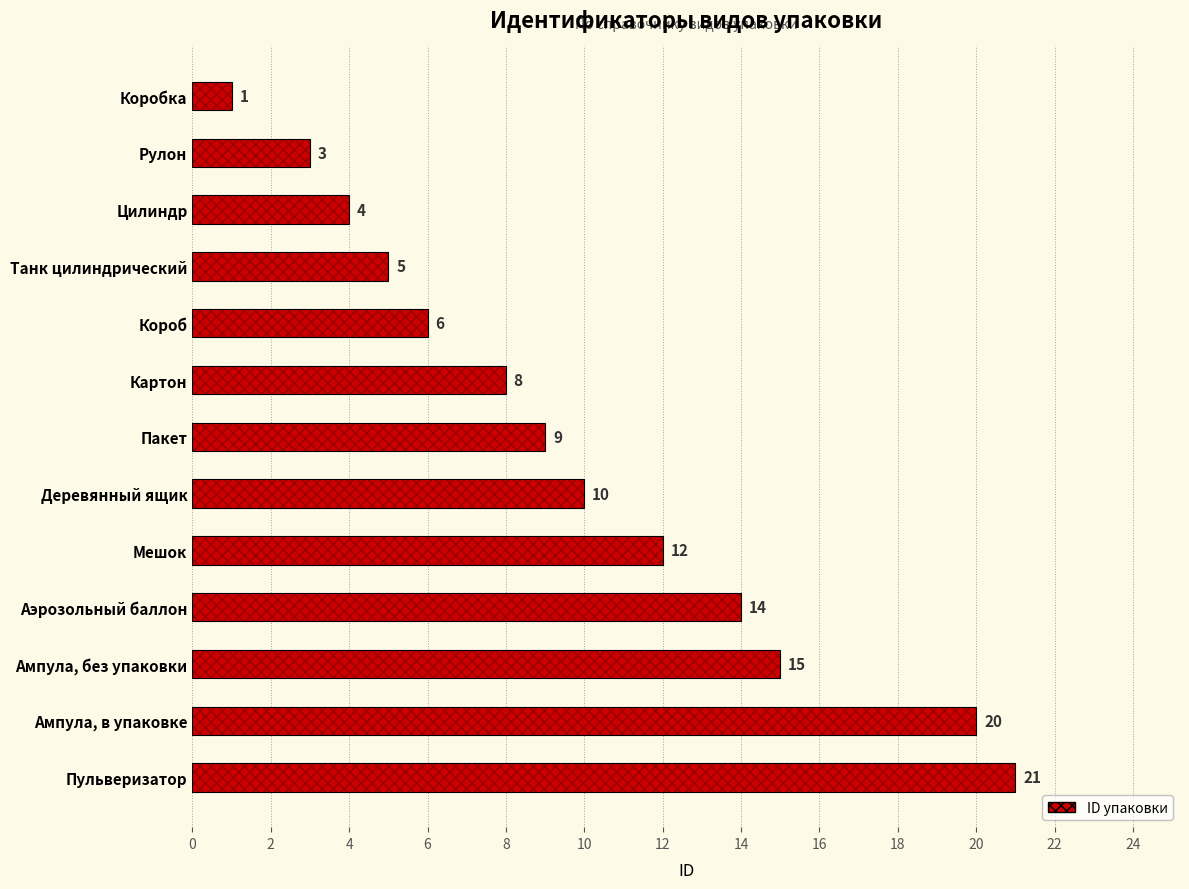

What is the average value?

10